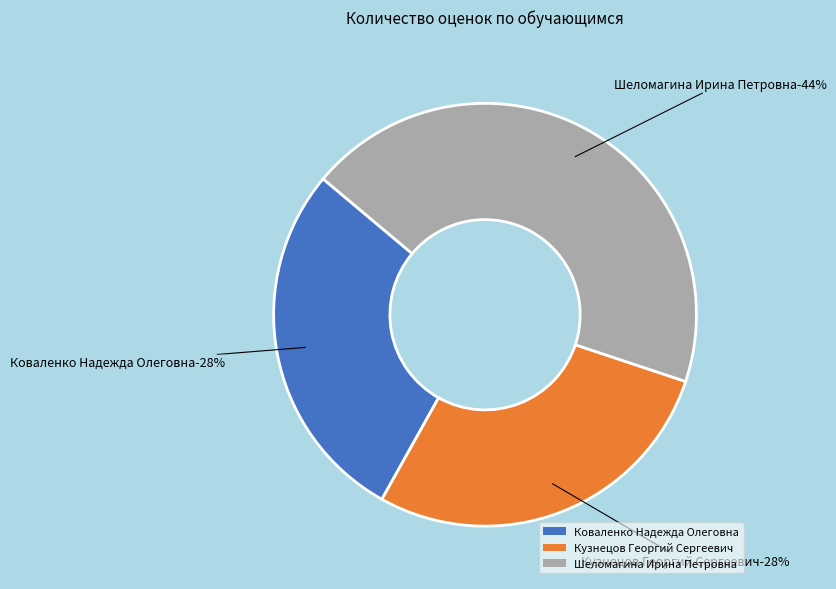

The Шеломагина Ирина Петровна slice represents 44% of the pie. True or false?

True